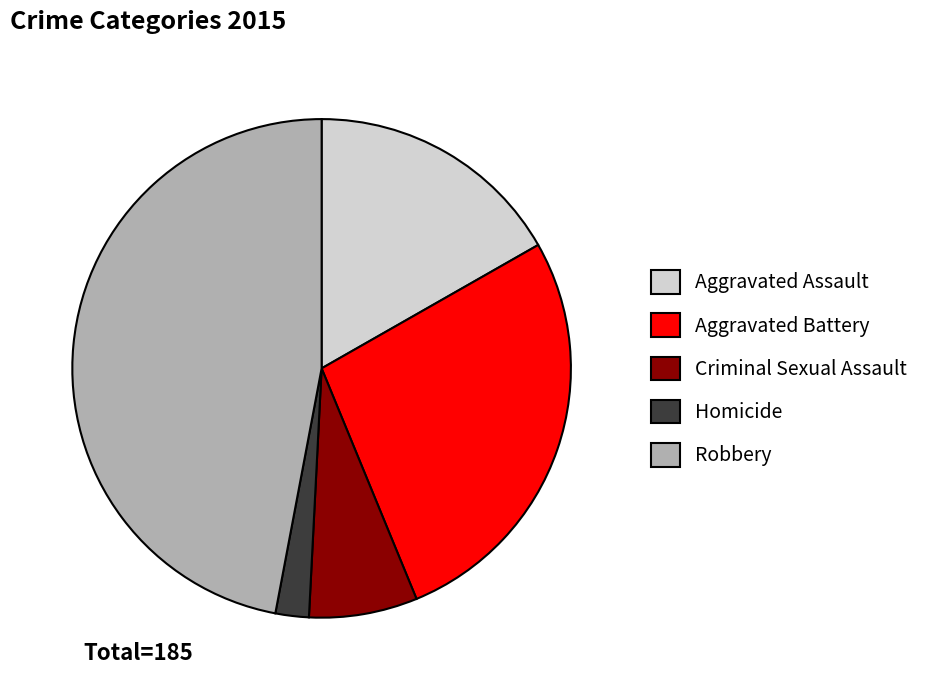

What is the largest slice in the pie chart?

Robbery